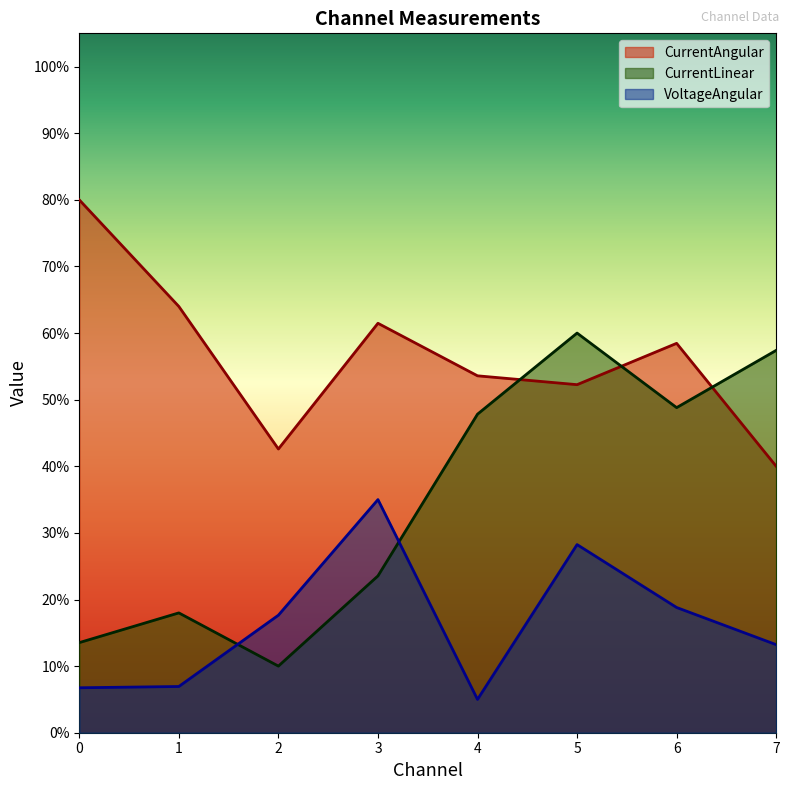

How many data points does each series have?

8